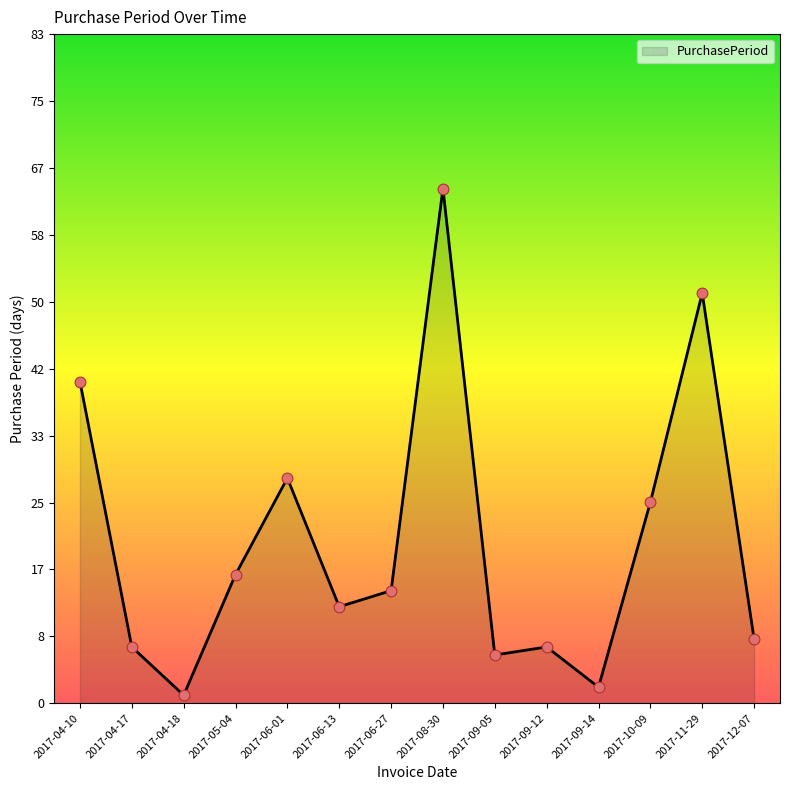

Between 2017-08-30 and 2017-09-14, which is larger?

2017-08-30